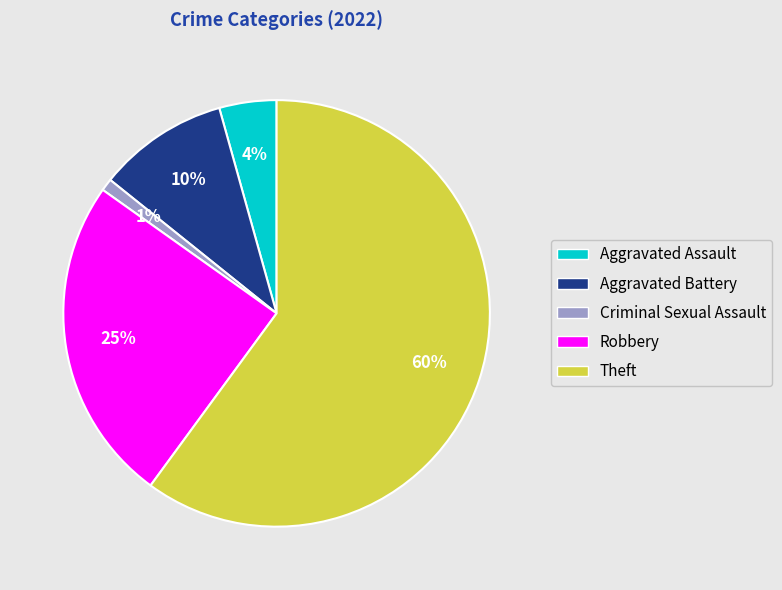

The Robbery slice represents 34% of the pie. True or false?

False